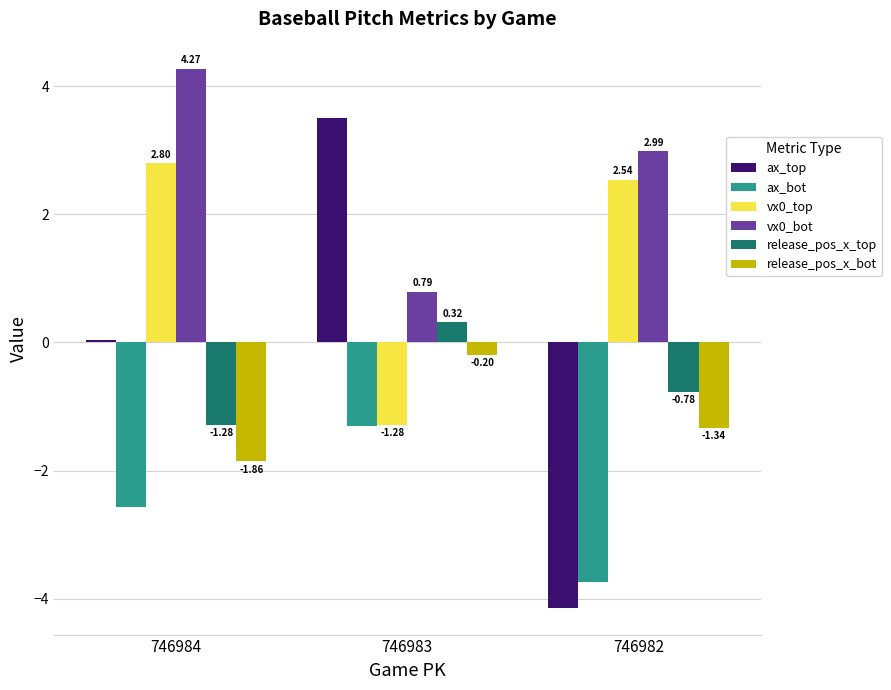

What is the difference between the highest and lowest values at 746983?

4.8